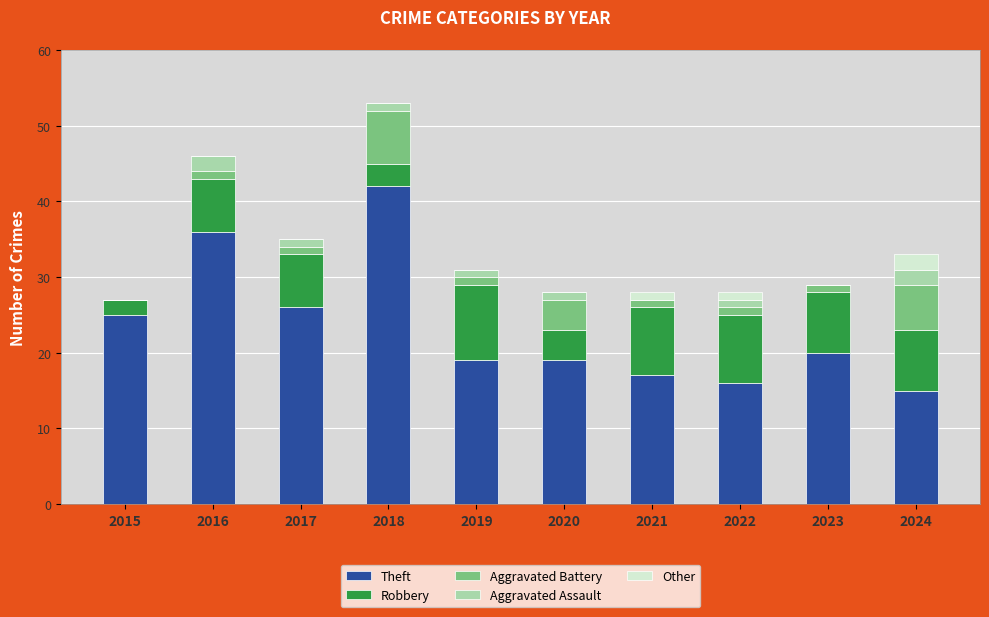

What is the sum of all Theft values?

235